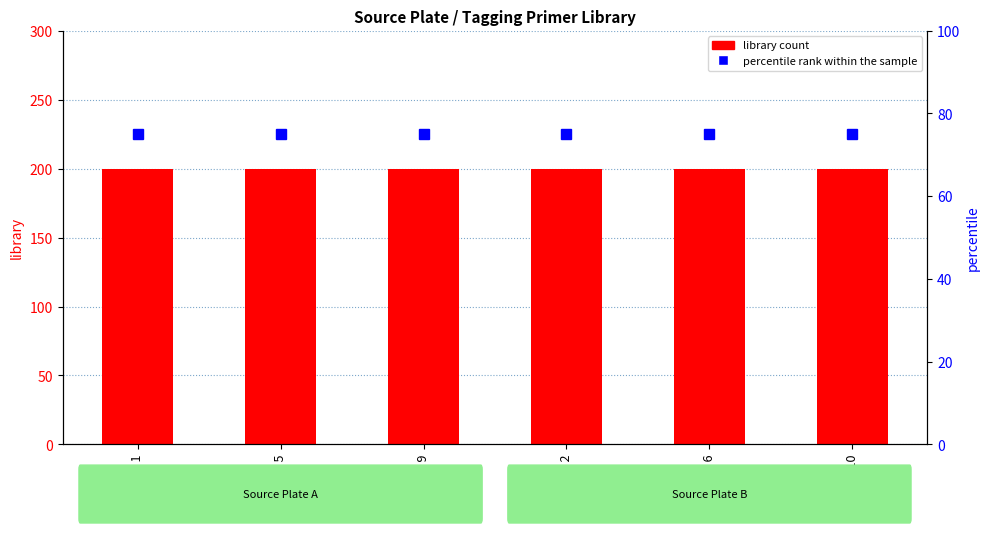

At which label does percentile rank within the sample reach its peak?

fwh - 1